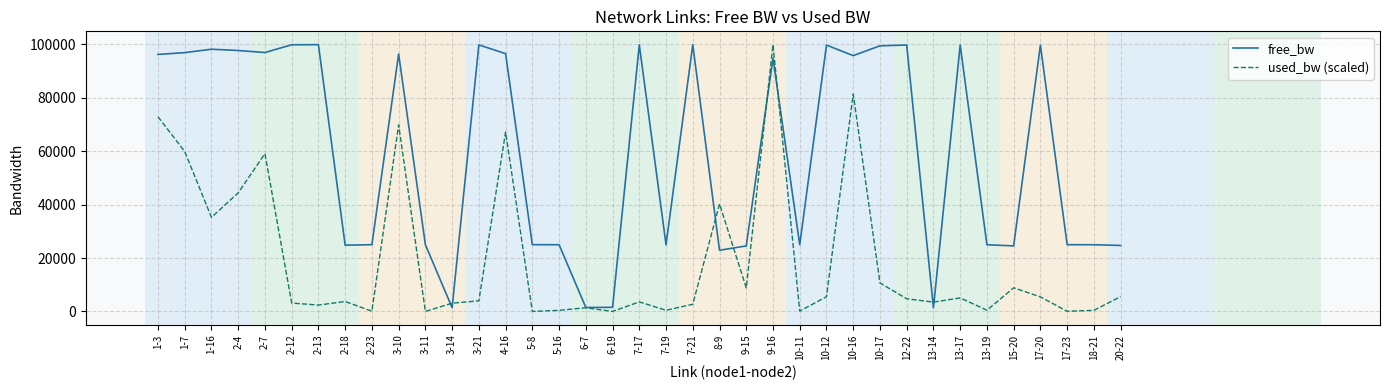

At 1-16, list the series in order from smallest to largest.

used_bw (scaled), free_bw